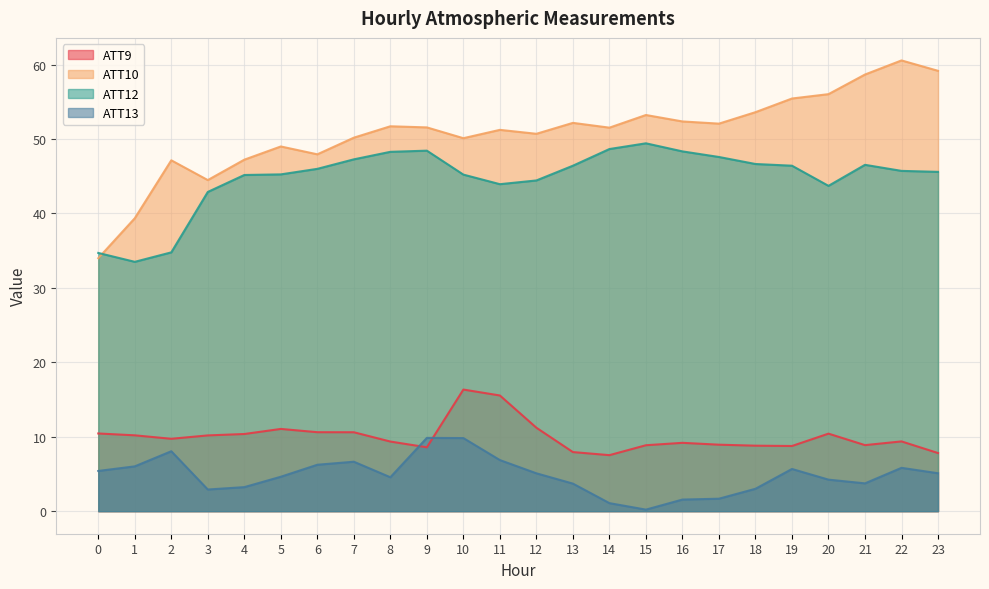

True or false: ATT12 has more than 1 points higher than both neighbors.

True